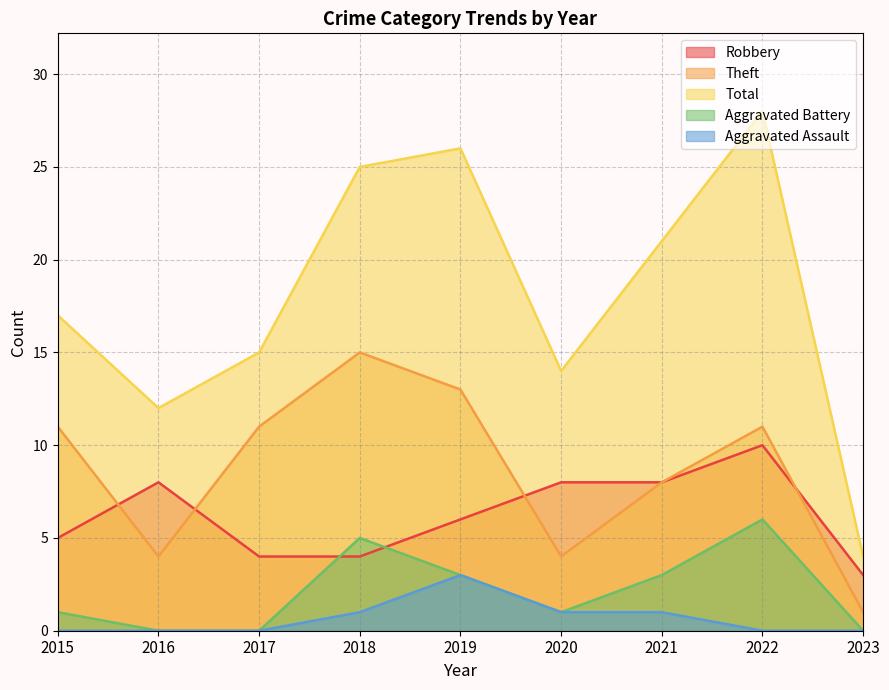

Rank the series by their maximum value, from lowest to highest.

Aggravated Assault, Aggravated Battery, Robbery, Theft, Total